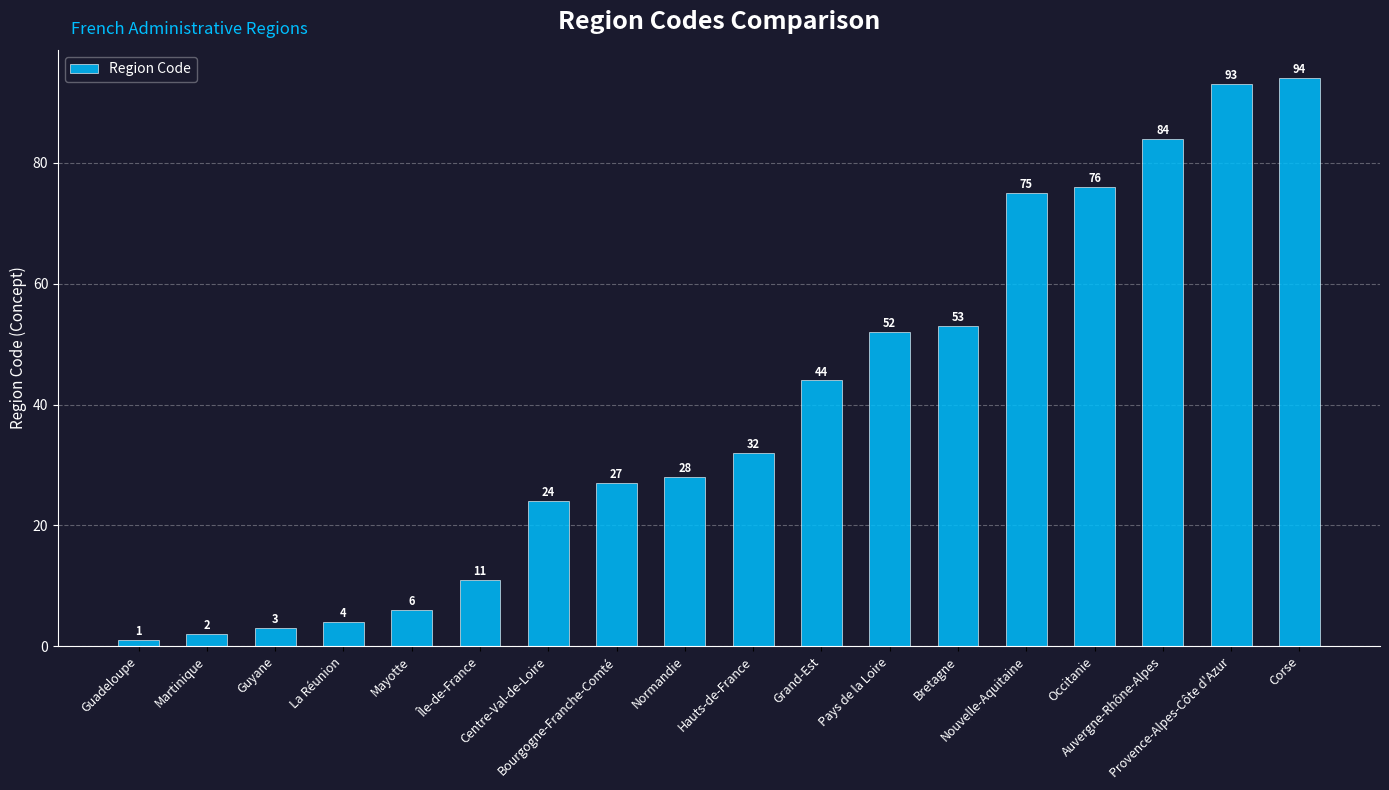

True or false: the data shows 147 at Corse.

False